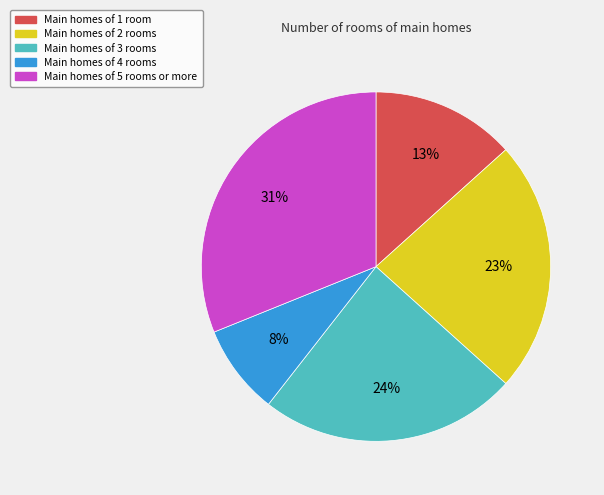

Is there a majority slice in this chart?

No